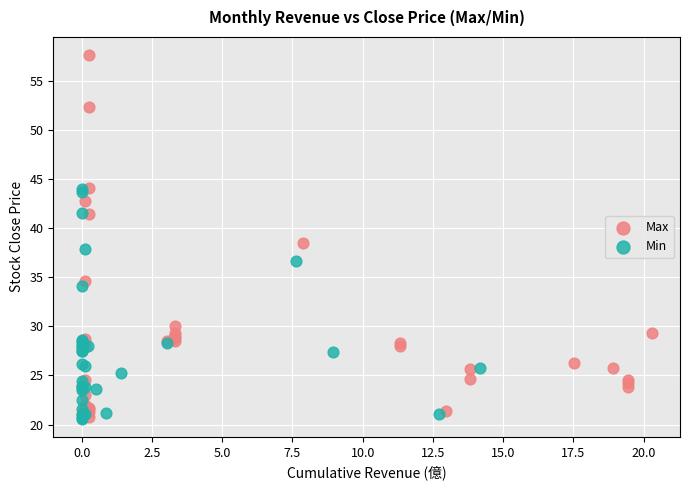

Which series contains the highest Y value?

Max